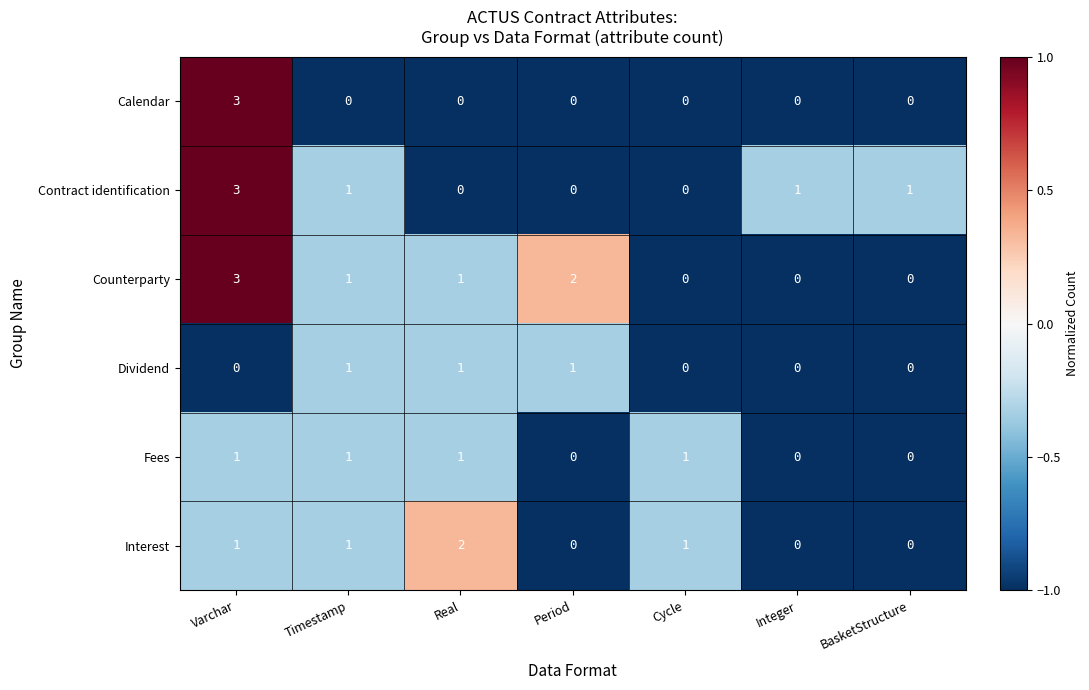

Count the Counterparty values in the range 0 to 2.

6